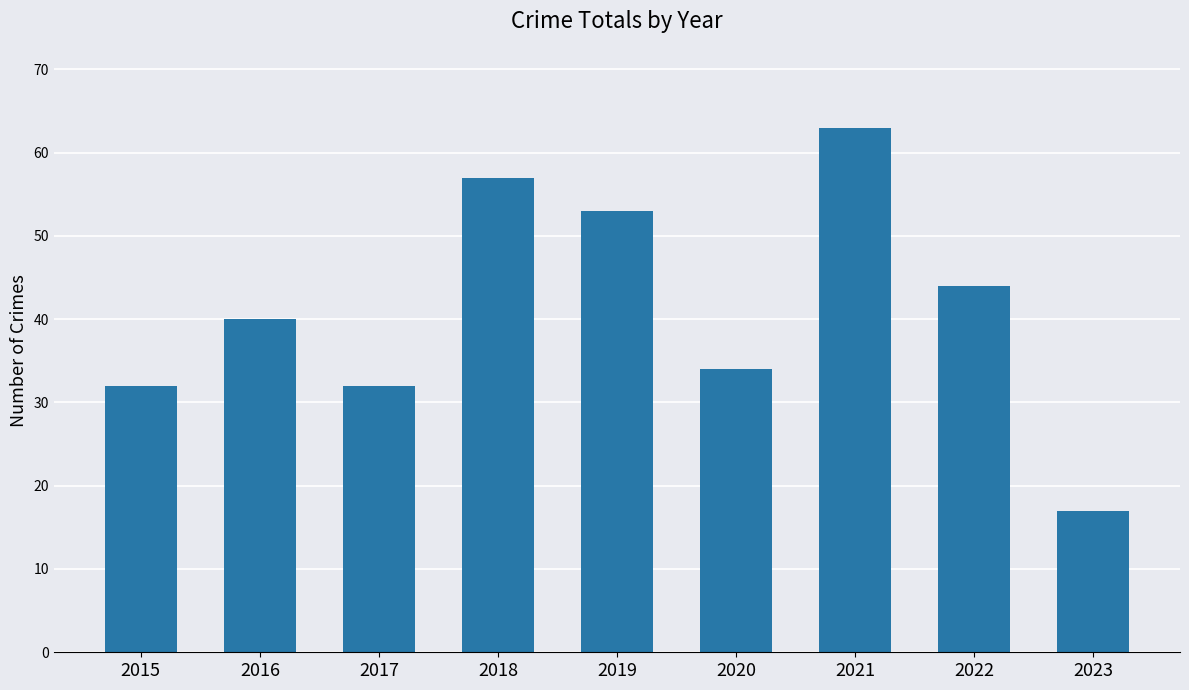

How many distinct data groups are displayed?

1